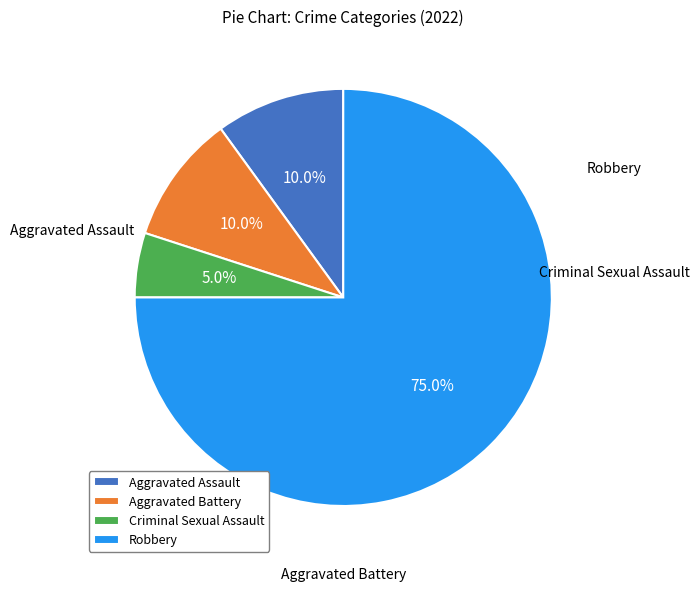

Which category has the smallest portion of the pie?

Criminal Sexual Assault